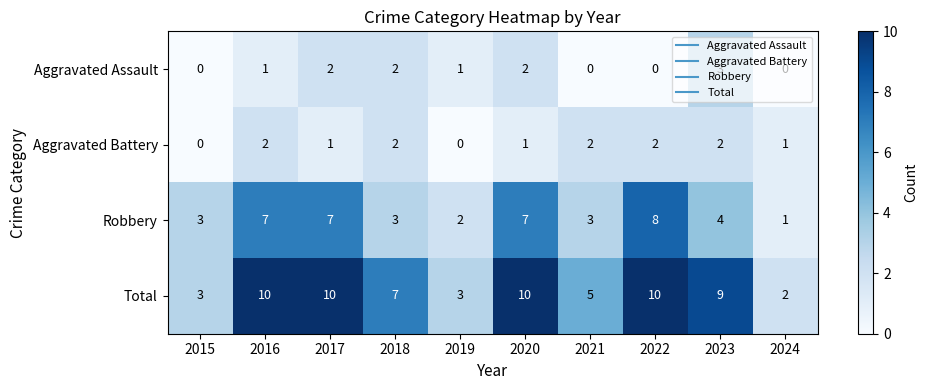

What is the difference between the second highest and minimum values in the Robbery series?

6